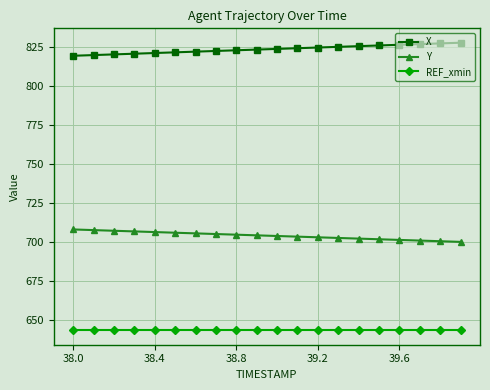

What is the value of the REF_xmin point at the 9th from the left?

643.5